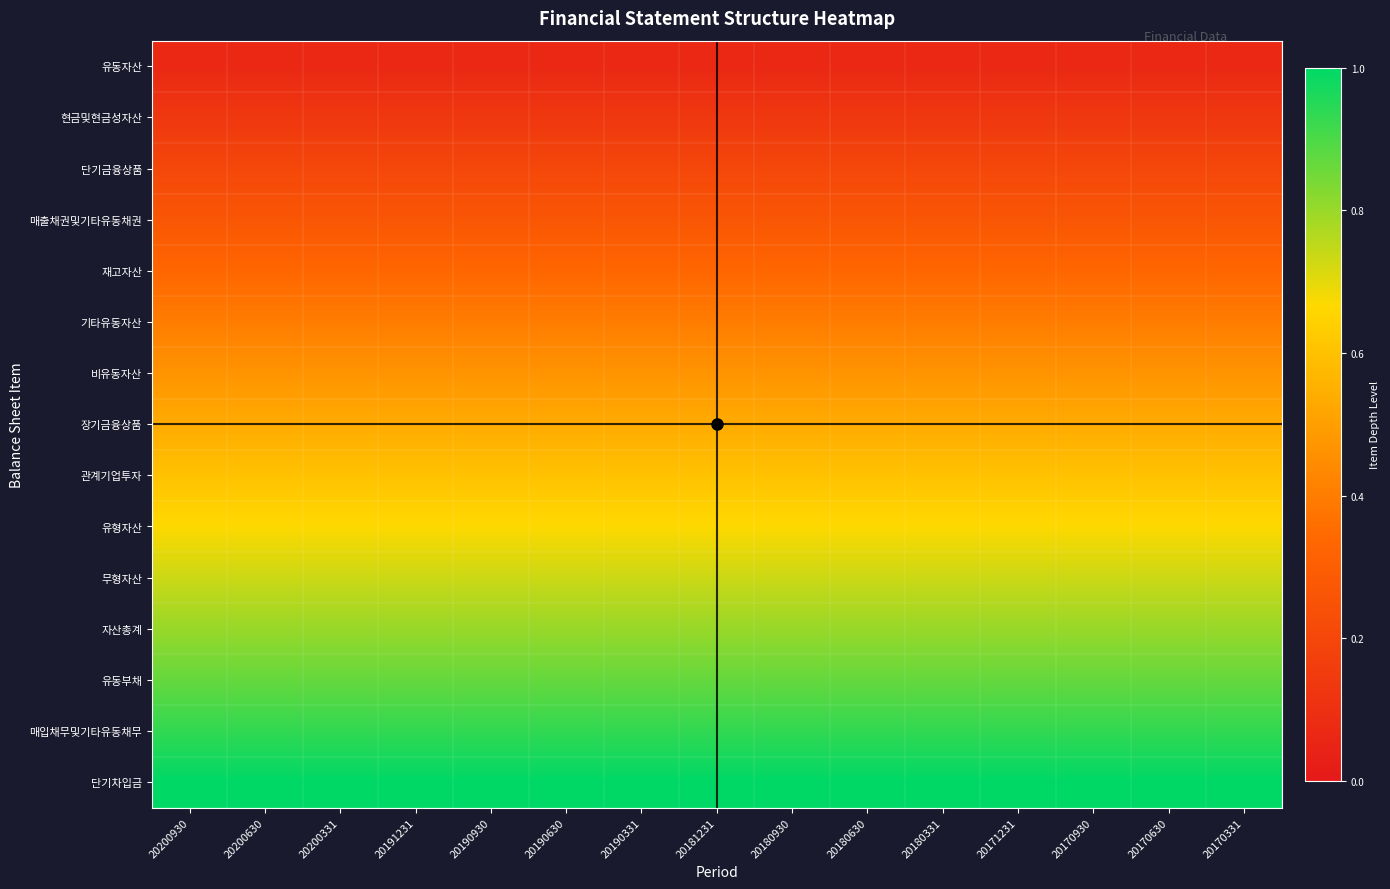

Rank the series at 20200331 from lowest to highest value.

유동자산, 현금및현금성자산, 단기금융상품, 매출채권및기타유동채권, 재고자산, 기타유동자산, 비유동자산, 장기금융상품, 관계기업투자, 유형자산, 무형자산, 자산총계, 유동부채, 매입채무및기타유동채무, 단기차입금